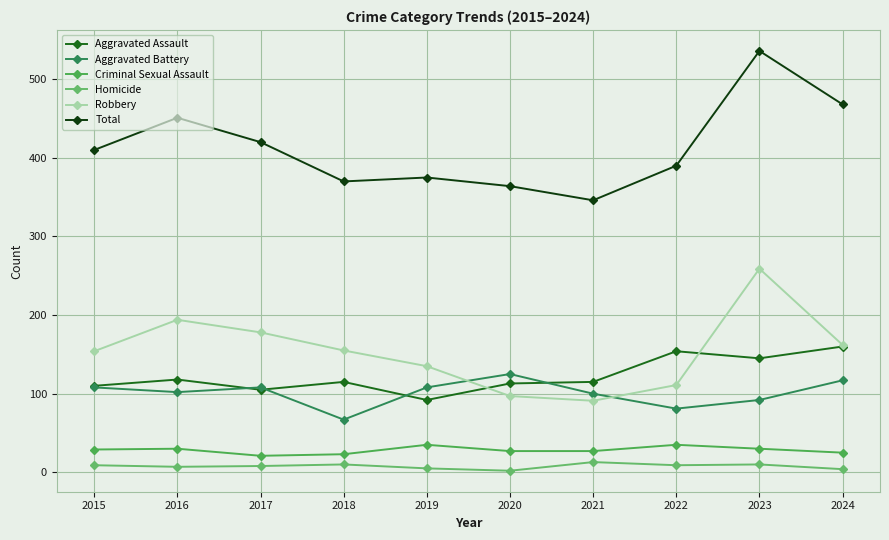

Reading left to right, what are all the values shown in this chart?

Aggravated Assault: 2015=110	2016=118	2017=105	2018=115	2019=92	2020=113	2021=115	2022=154	2023=145	2024=160
Aggravated Battery: 2015=108	2016=102	2017=108	2018=67	2019=108	2020=125	2021=100	2022=81	2023=92	2024=117
Criminal Sexual Assault: 2015=29	2016=30	2017=21	2018=23	2019=35	2020=27	2021=27	2022=35	2023=30	2024=25
Homicide: 2015=9	2016=7	2017=8	2018=10	2019=5	2020=2	2021=13	2022=9	2023=10	2024=4
Robbery: 2015=154	2016=194	2017=178	2018=155	2019=135	2020=97	2021=91	2022=111	2023=259	2024=162
Total: 2015=410	2016=451	2017=420	2018=370	2019=375	2020=364	2021=346	2022=390	2023=536	2024=468